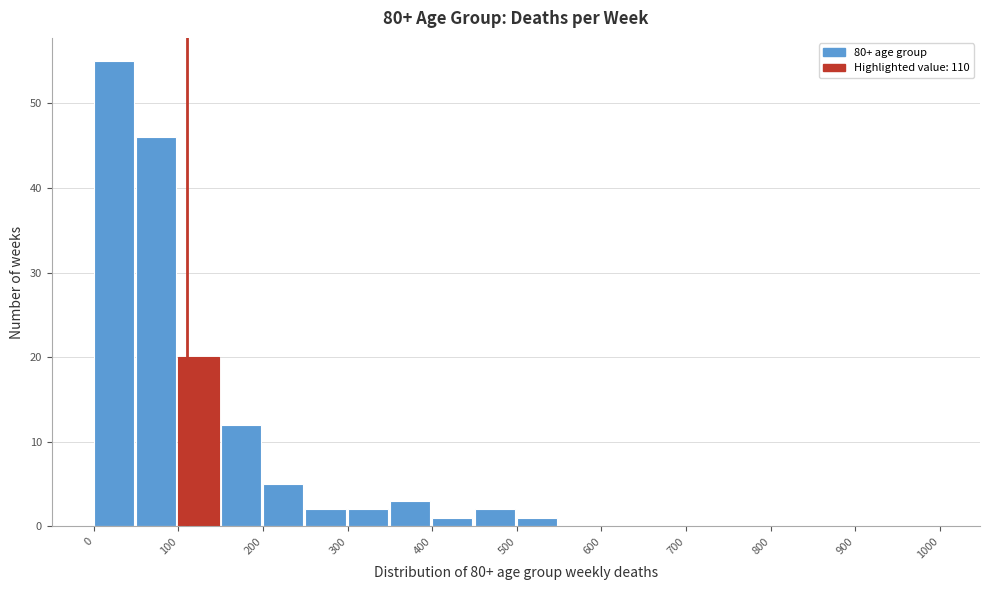

Which range on the x-axis has the tallest bar?

0 to 50